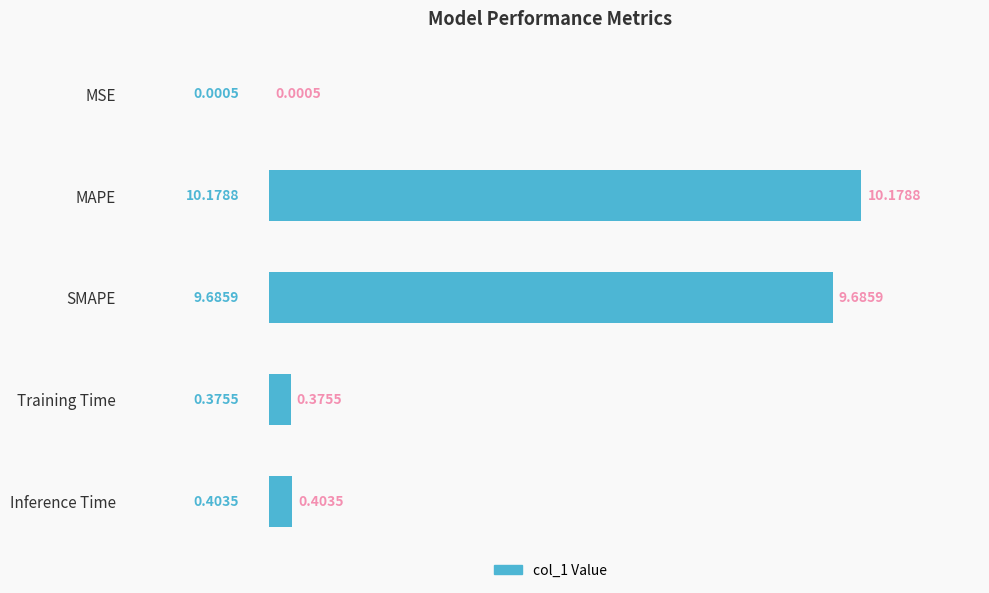

What is the change in value from MSE to Inference Time?

+0.4